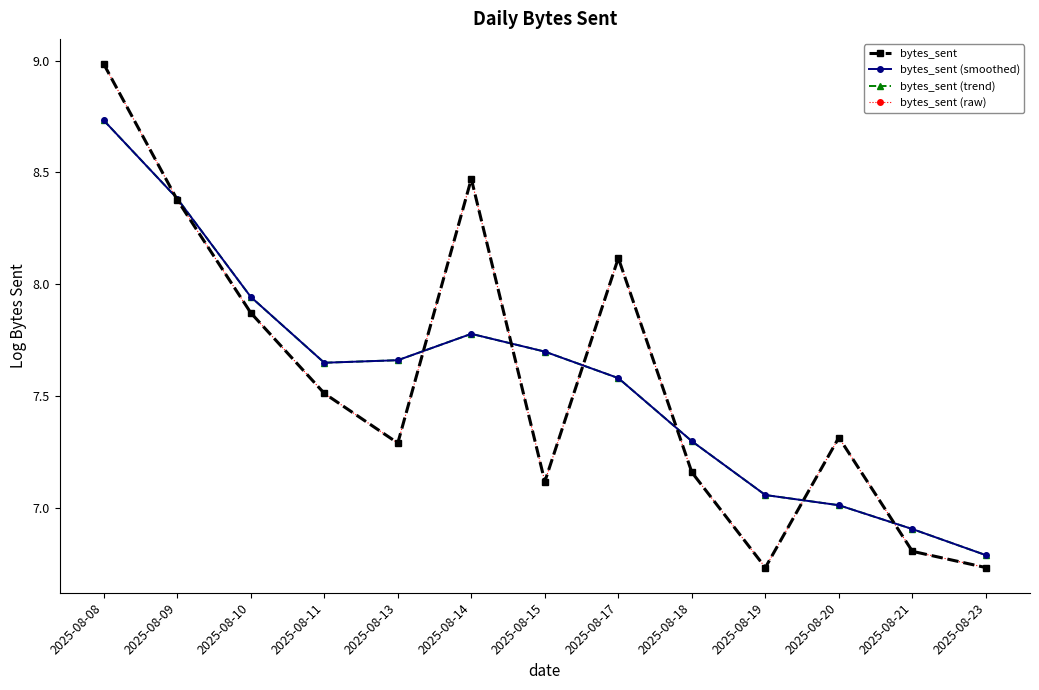

Reading right to left, list all the values displayed in this chart.

bytes_sent: 2025-08-23=6.7	2025-08-21=6.8	2025-08-20=7.3	2025-08-19=6.7	2025-08-18=7.2	2025-08-17=8.1	2025-08-15=7.1	2025-08-14=8.5	2025-08-13=7.3	2025-08-11=7.5	2025-08-10=7.9	2025-08-09=8.4	2025-08-08=9.0
bytes_sent (smoothed): 2025-08-23=6.8	2025-08-21=6.9	2025-08-20=7.0	2025-08-19=7.1	2025-08-18=7.3	2025-08-17=7.6	2025-08-15=7.7	2025-08-14=7.8	2025-08-13=7.7	2025-08-11=7.6	2025-08-10=7.9	2025-08-09=8.4	2025-08-08=8.7
bytes_sent (trend): 2025-08-23=6.8	2025-08-21=6.9	2025-08-20=7.0	2025-08-19=7.1	2025-08-18=7.3	2025-08-17=7.6	2025-08-15=7.7	2025-08-14=7.8	2025-08-13=7.7	2025-08-11=7.6	2025-08-10=7.9	2025-08-09=8.4	2025-08-08=8.7
bytes_sent (raw): 2025-08-23=6.7	2025-08-21=6.8	2025-08-20=7.3	2025-08-19=6.7	2025-08-18=7.2	2025-08-17=8.1	2025-08-15=7.1	2025-08-14=8.5	2025-08-13=7.3	2025-08-11=7.5	2025-08-10=7.9	2025-08-09=8.4	2025-08-08=9.0